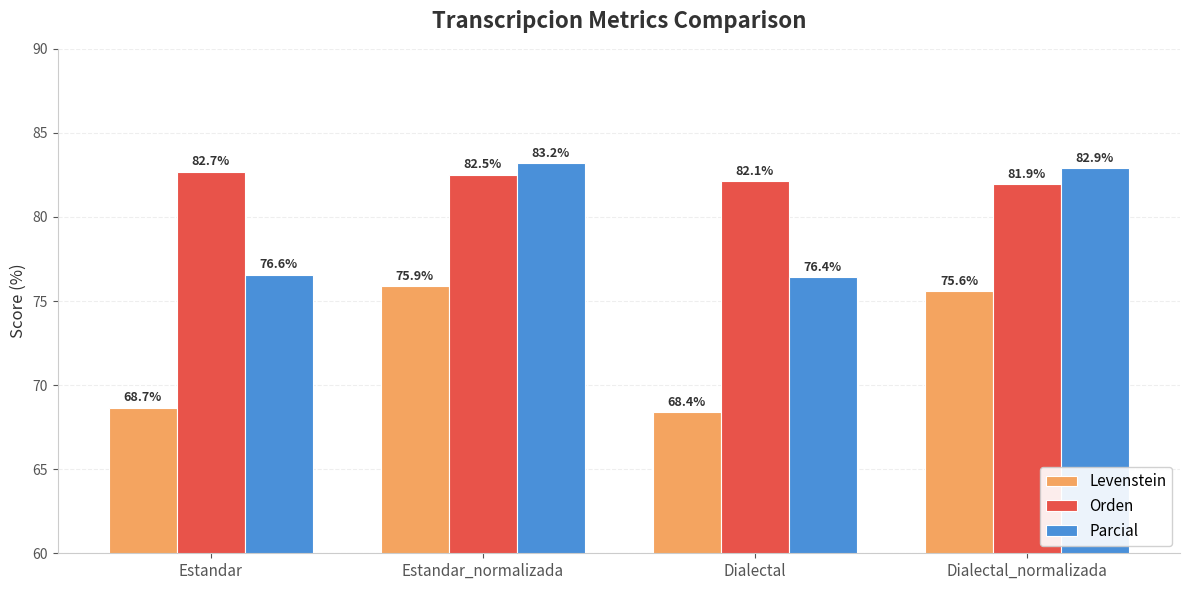

Between Estandar_normalizada and Dialectal, which series saw the biggest shift?

Levenstein